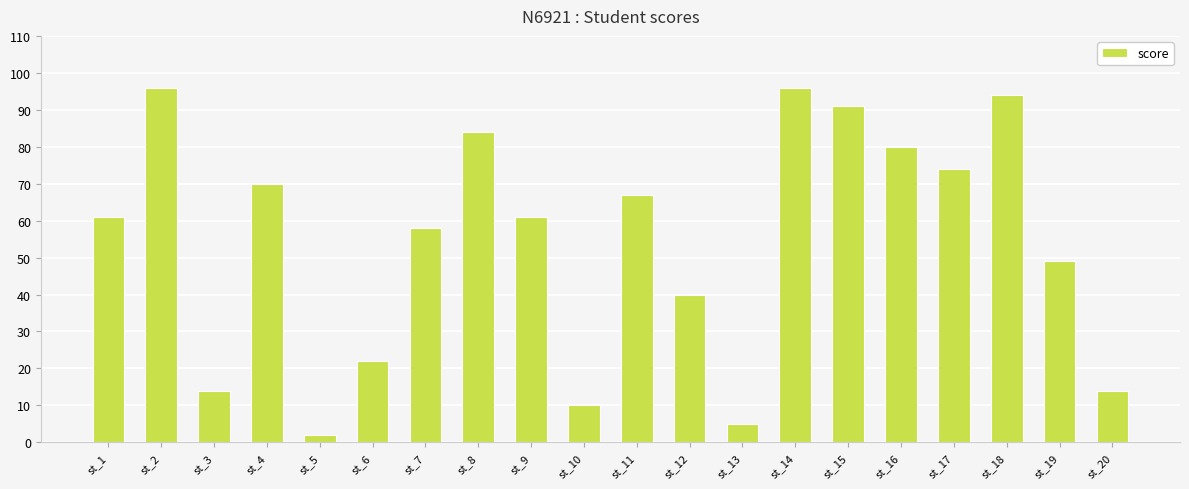

What is the change in value from st_11 to st_16?

+13